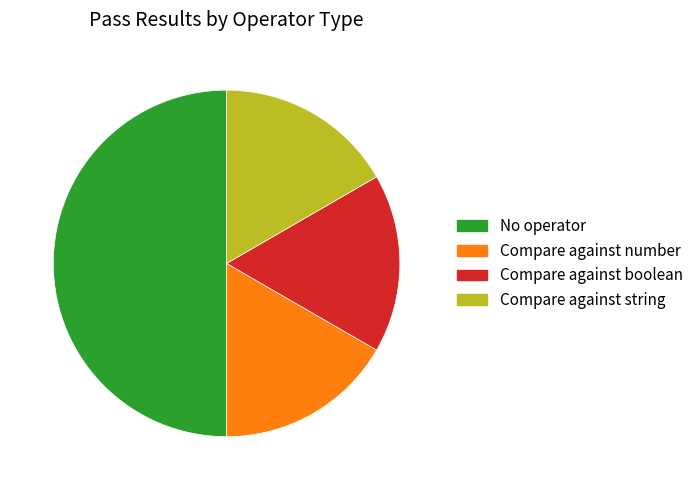

Does Compare against number represent more than half of the total?

No